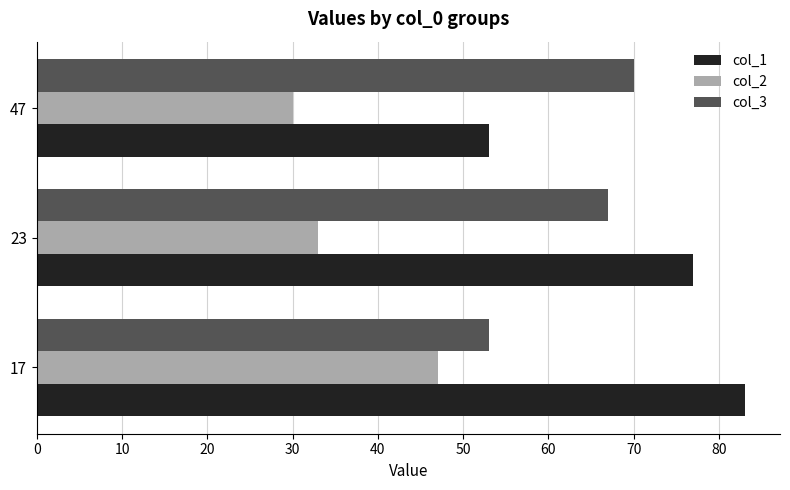

What is the approximate value of col_1 at 17, to the nearest 5?

85